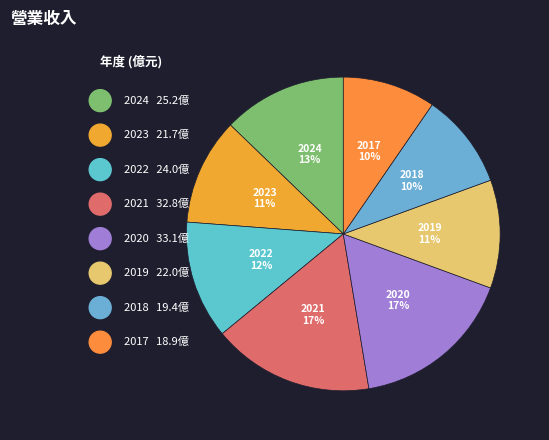

To the nearest percent, what is the difference between the largest and smallest slice percentages?

7%